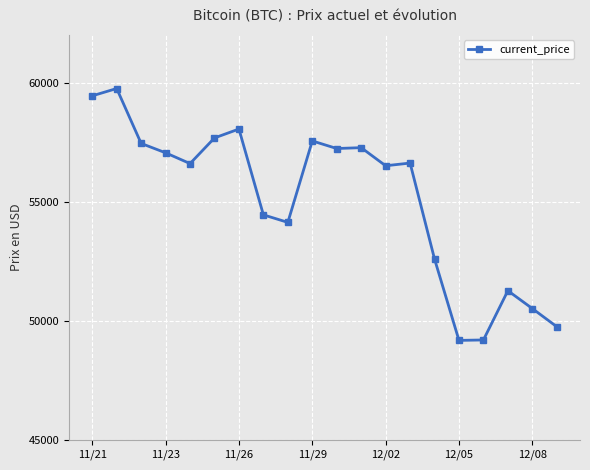

True or false: there are more than 0 points higher than both neighbors.

True